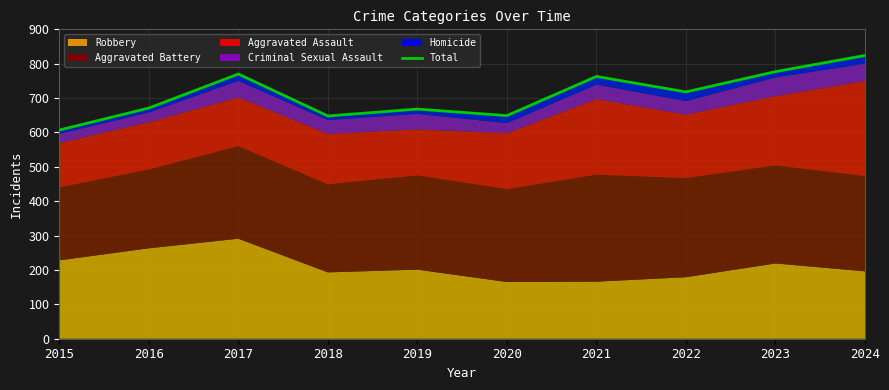

Count the number of values greater than 718.

4